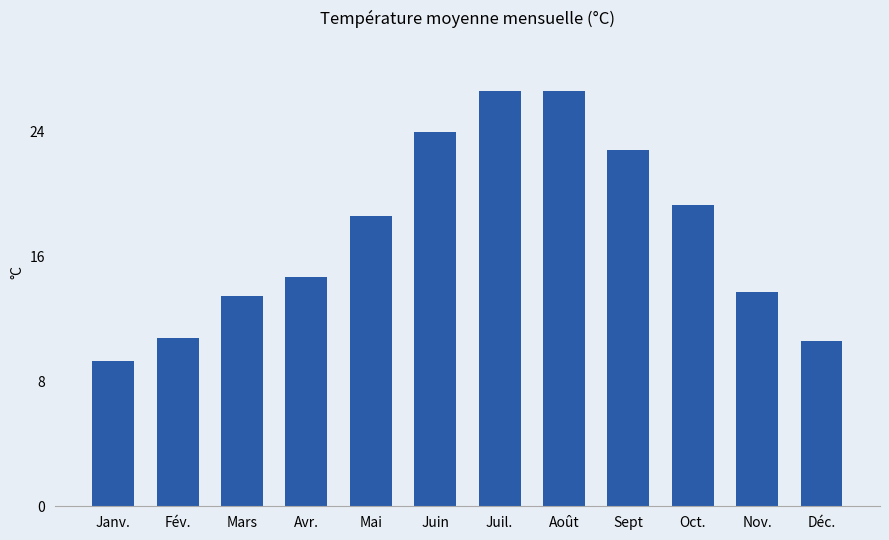

Count the number of data series in this chart.

1